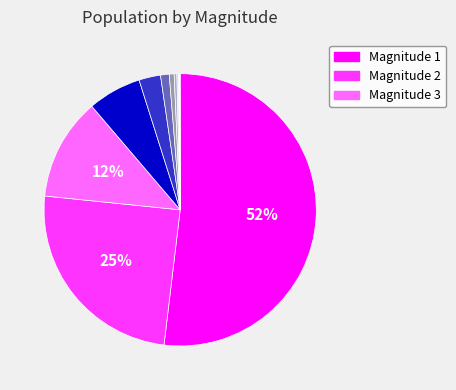

Does any single category account for the majority?

Yes